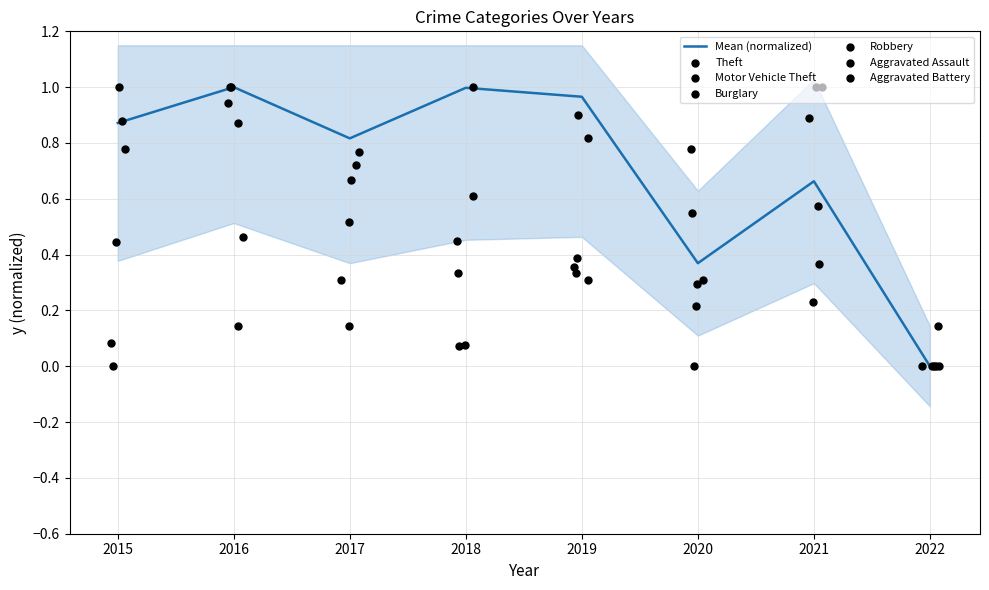

Which series reaches the maximum Y coordinate?

Theft